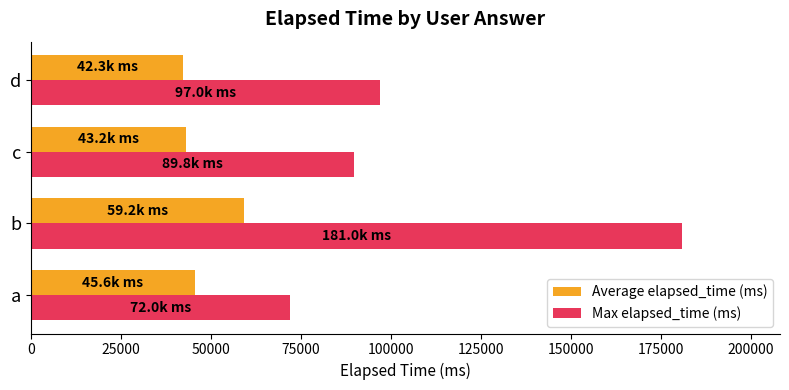

Which series has the widest spread of values?

Max elapsed_time (ms)